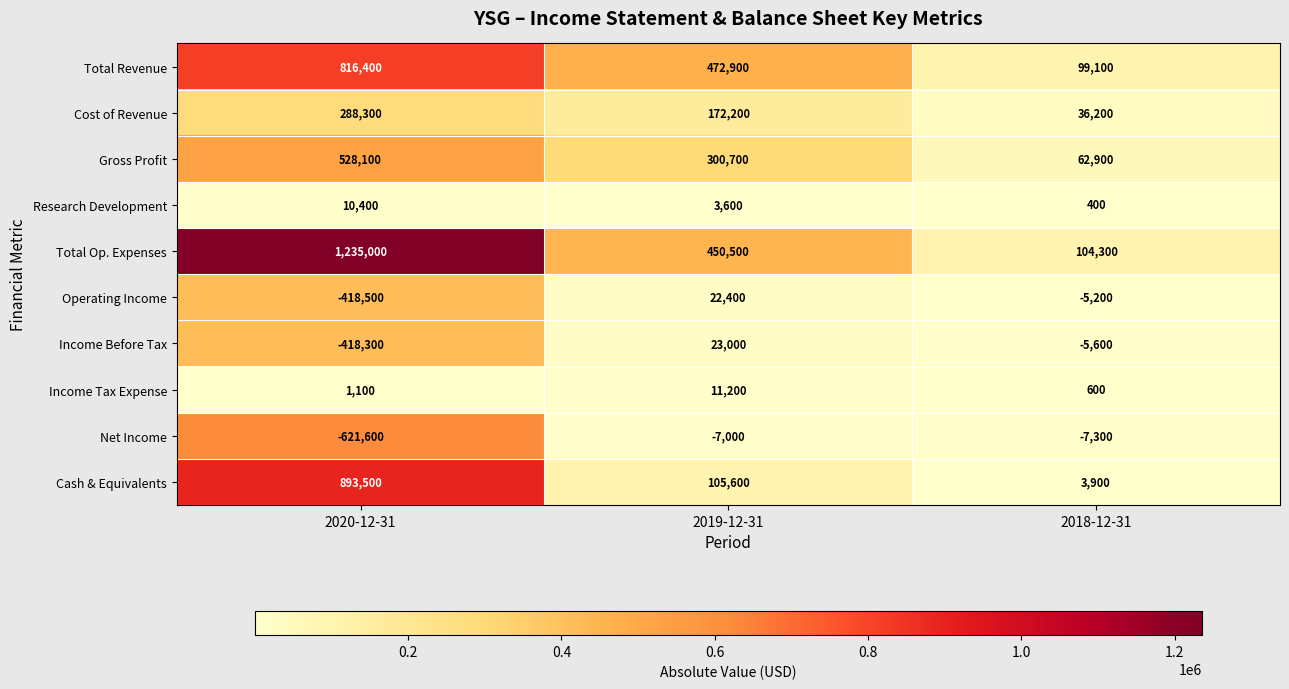

Which category has the highest value across all series?

2020-12-31